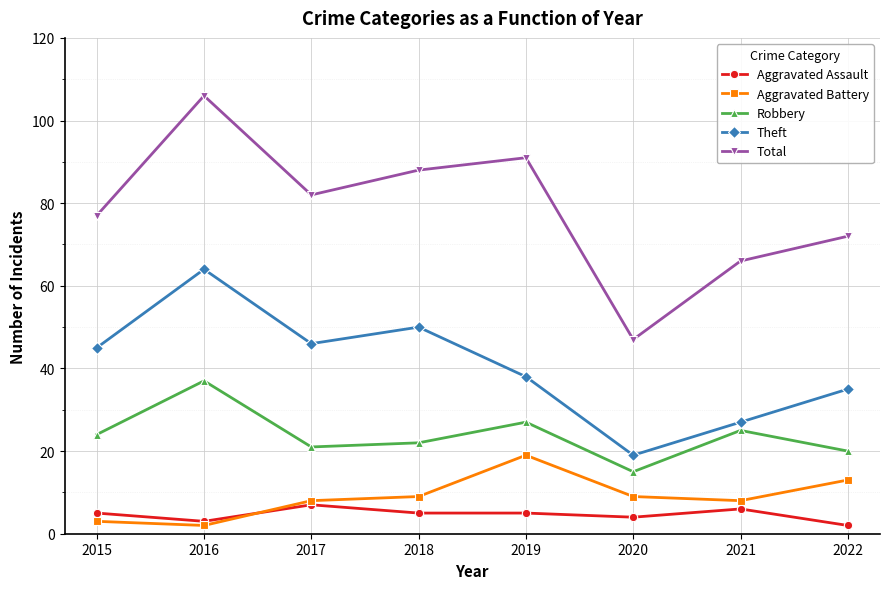

At which label is Total closest to 76?

2015